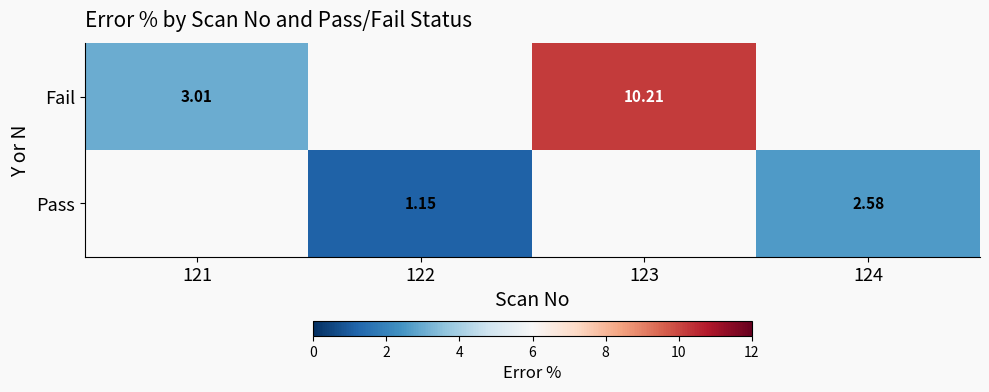

Is the value of Pass at 124 greater than the value of Fail at 121?

No